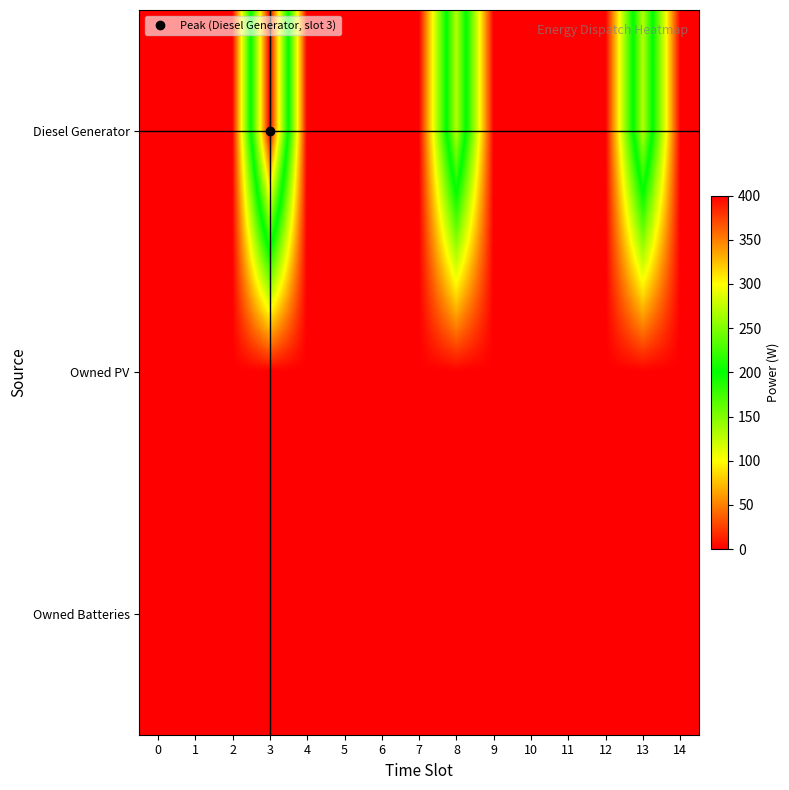

Reading right to left, list all the values displayed in this chart.

Diesel Generator: 14=0	13=271	12=0	11=0	10=0	9=0	8=271	7=0	6=0	5=0	4=0	3=400	2=0	1=0	0=0
Owned PV: 14=0	13=0	12=0	11=0	10=0	9=0	8=0	7=0	6=0	5=0	4=0	3=0	2=0	1=0	0=0
Owned Batteries: 14=0	13=0	12=0	11=0	10=0	9=0	8=0	7=0	6=0	5=0	4=0	3=0	2=0	1=0	0=0